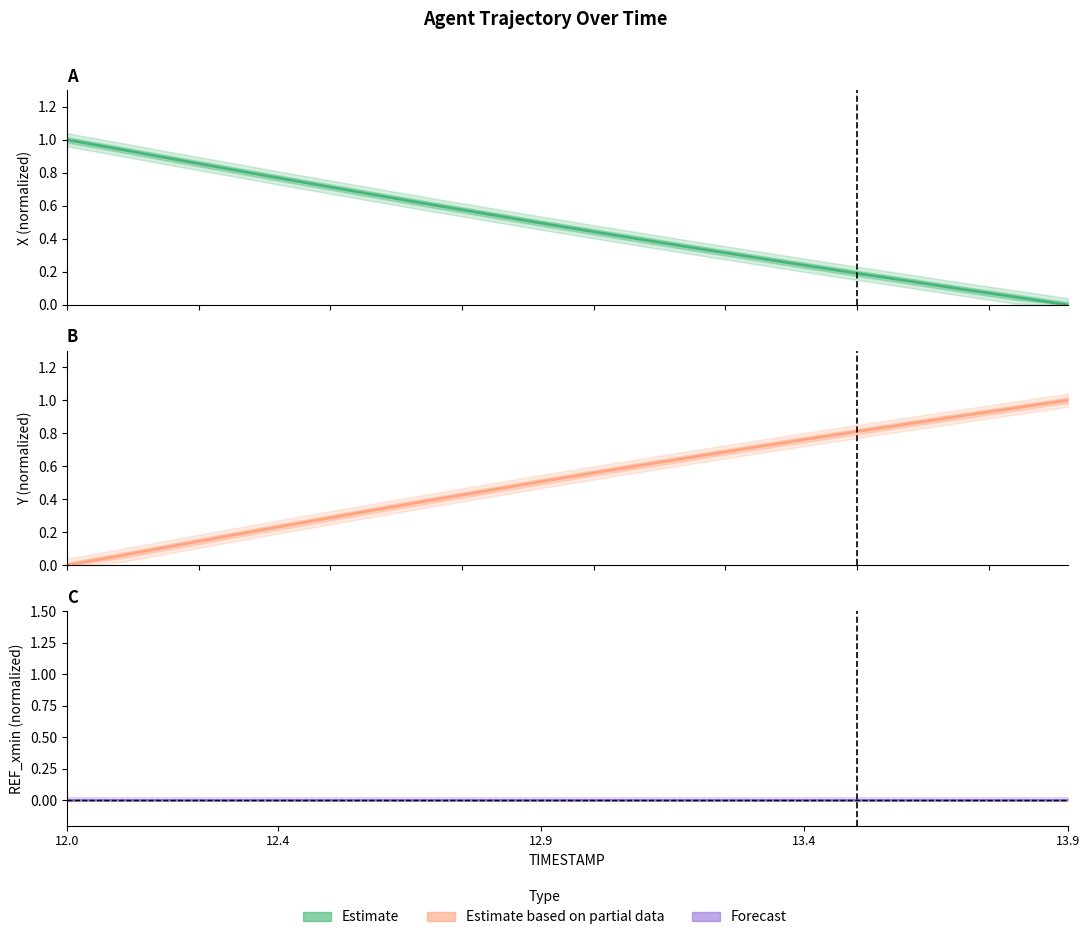

What is the value of the X point at the 4th from the left?

0.8